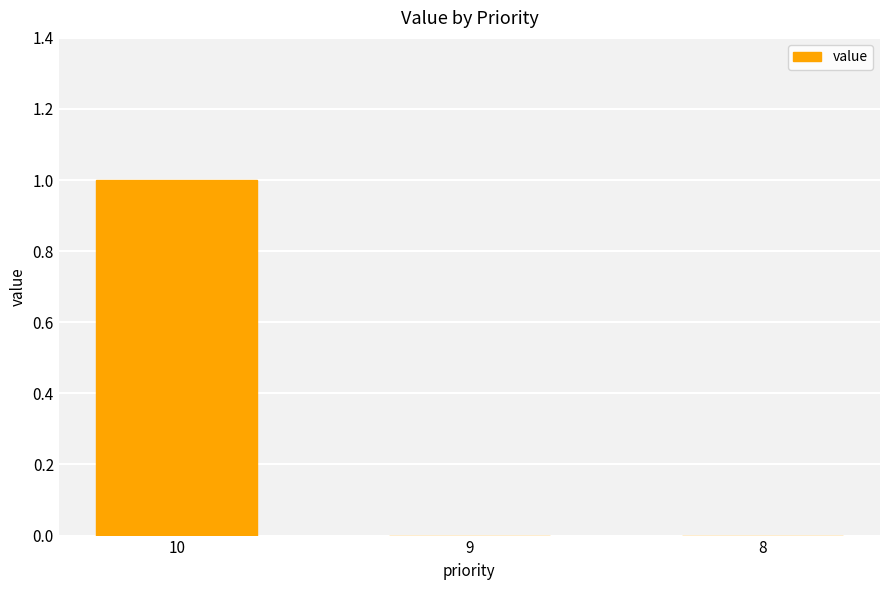

How many values are between 0 and 1?

3